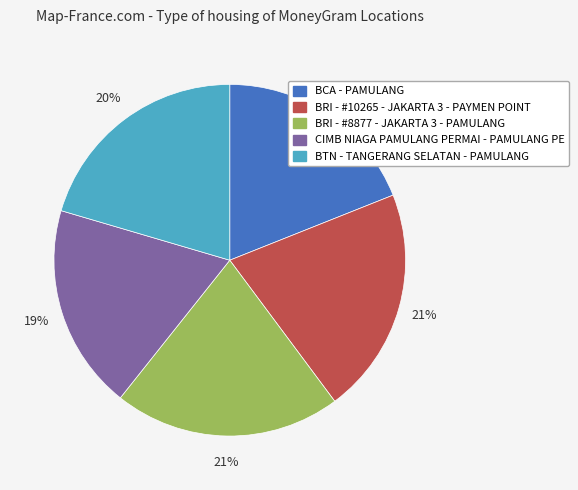

Is it true that BTN - TANGERANG SELATAN - PAMULANG is 20% of the pie?

True